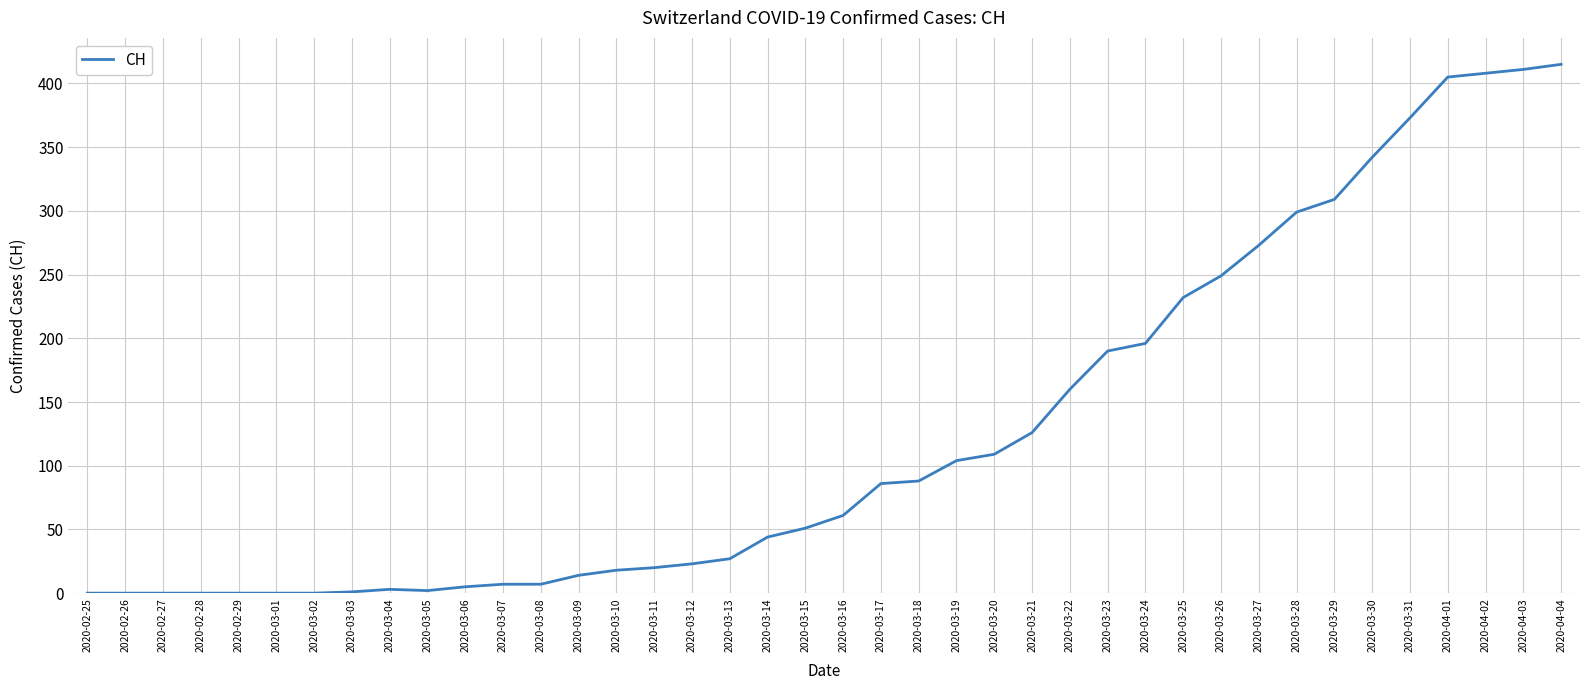

What is the difference between the maximum and minimum values?

415